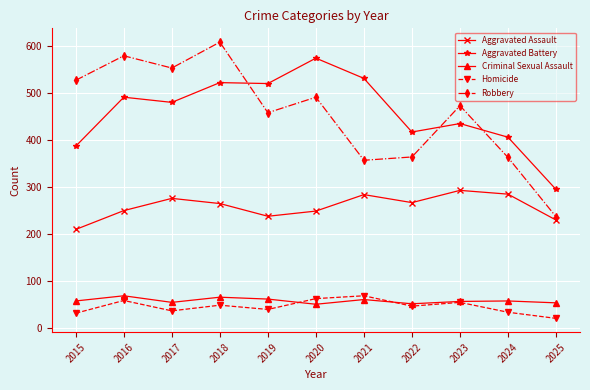

What is the sum of all Robbery values?

5010